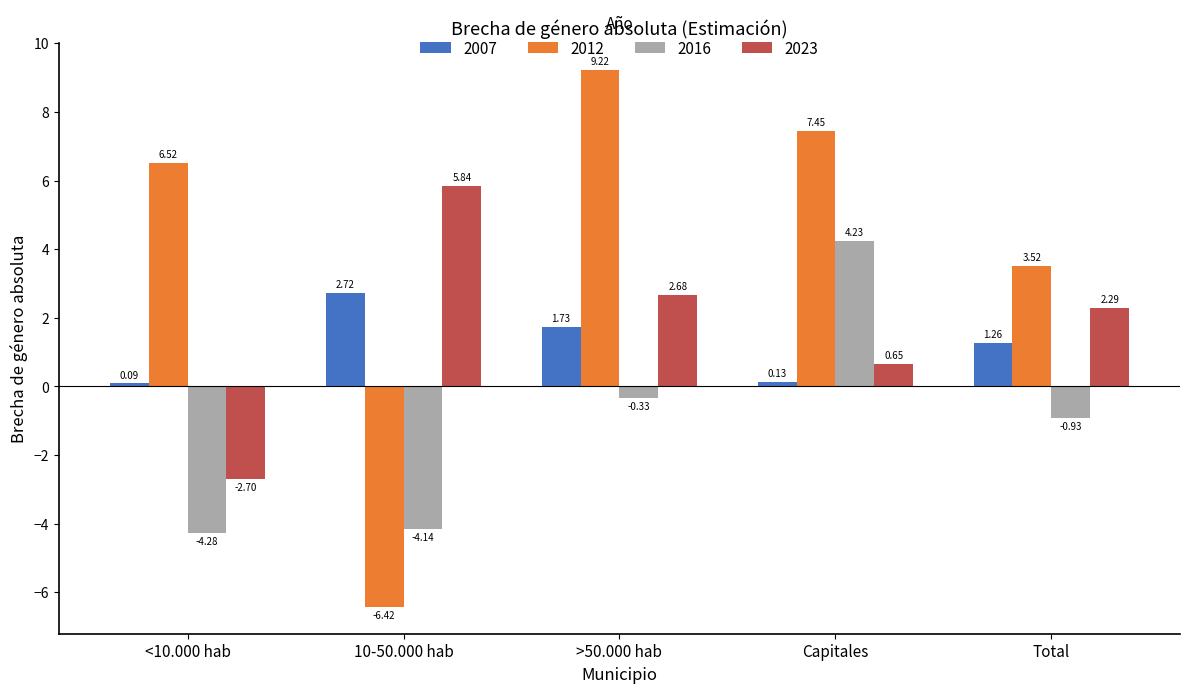

Is the value of 2023 at <10.000 hab greater than the value of 2007 at 10-50.000 hab?

No